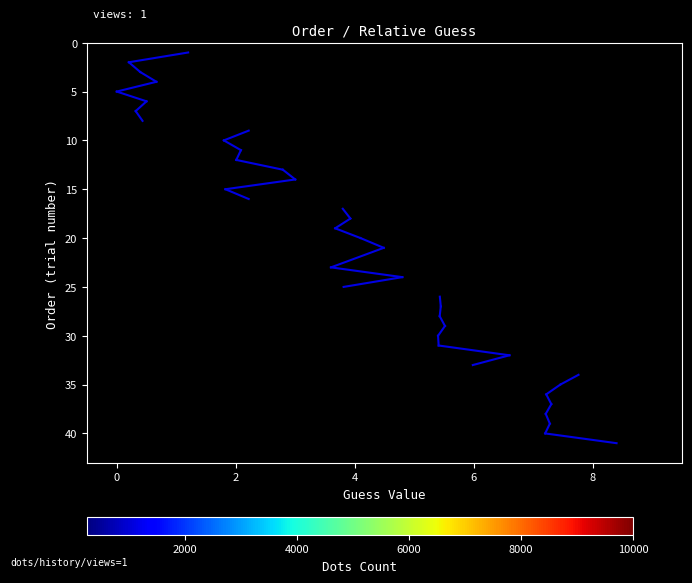

How many series are shown in this chart?

5